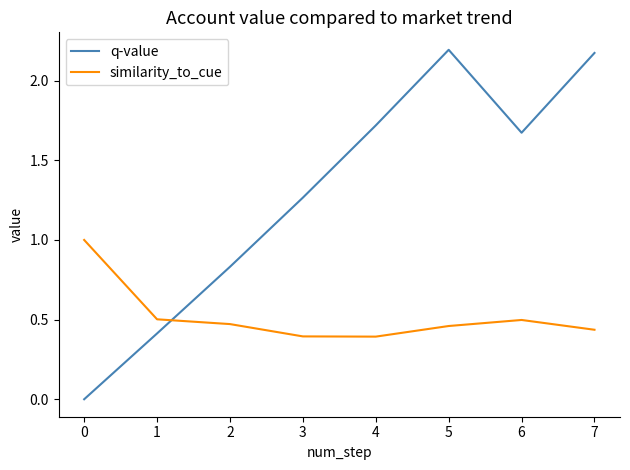

List the series in order of their peak value, highest first.

q-value, similarity_to_cue